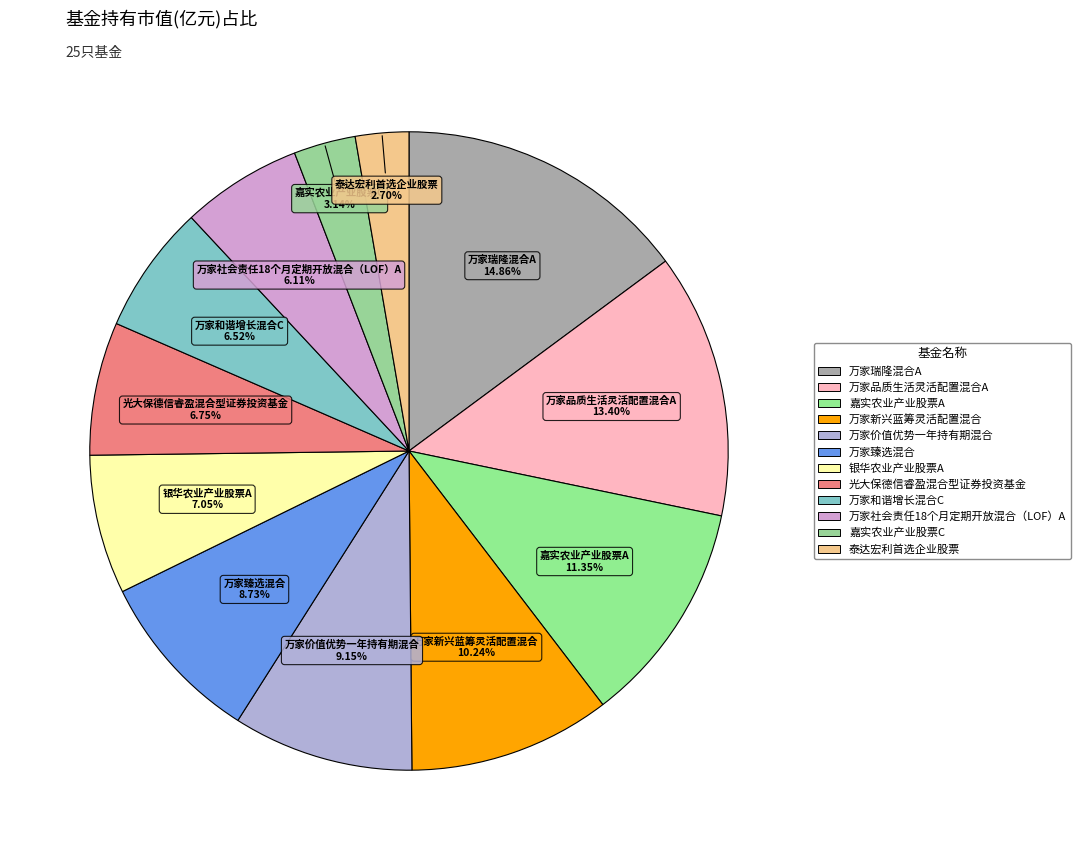

Count the number of slices in the pie.

12